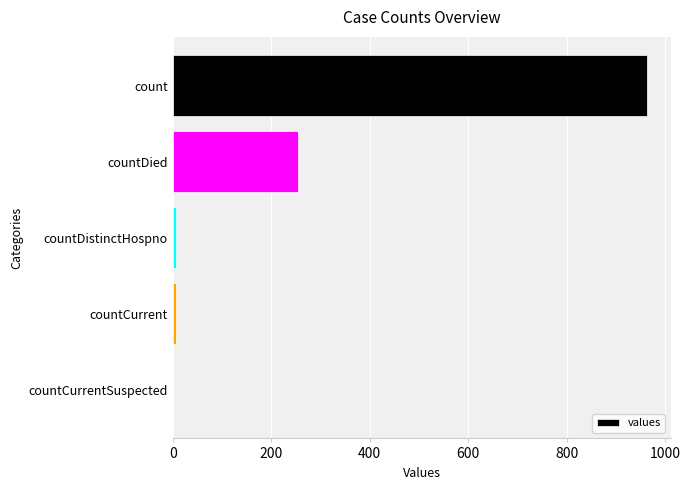

At which label is the value closest to 482?

countDied